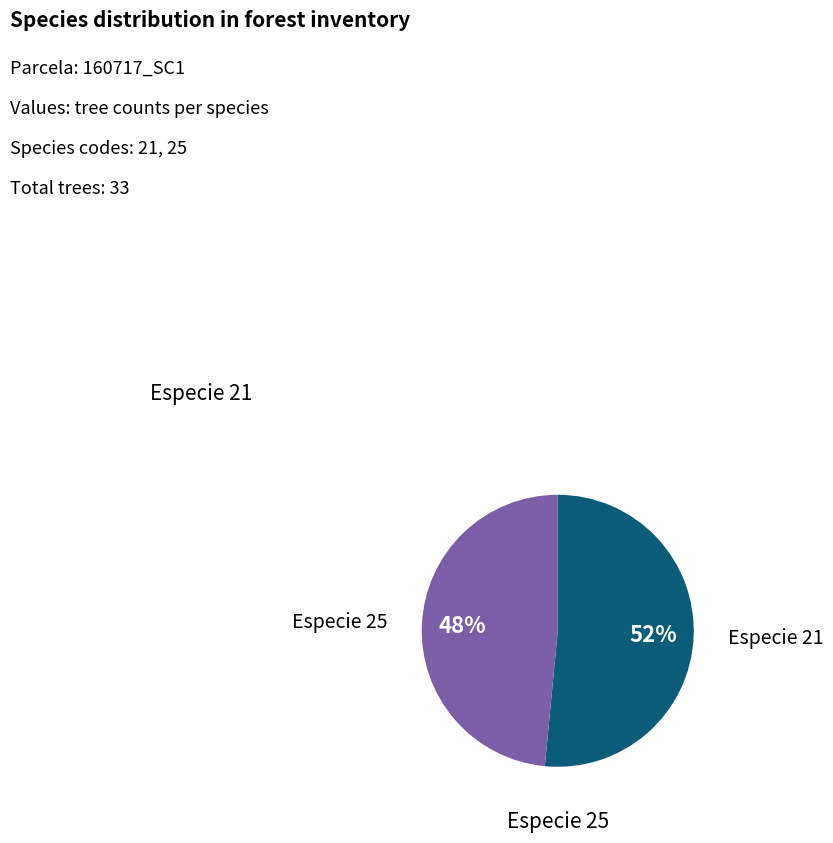

To the nearest percent, what is the average slice percentage?

50%